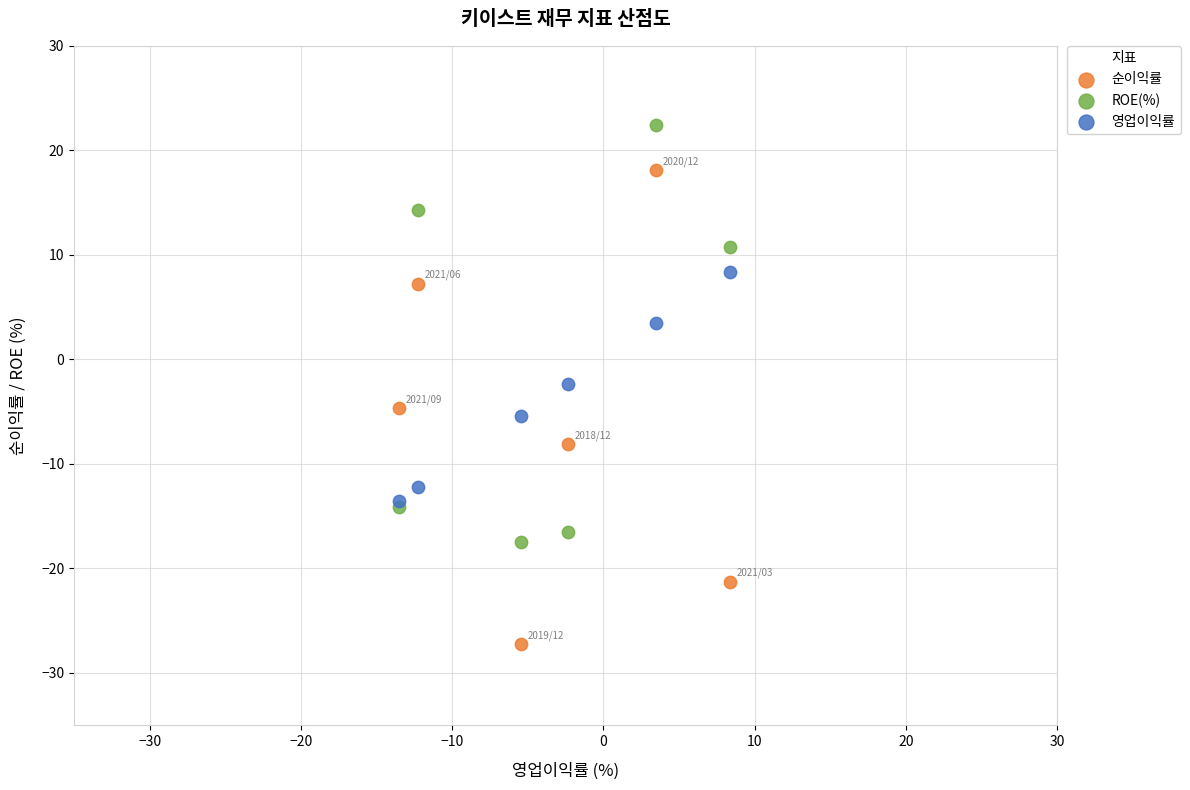

Which series reaches the maximum Y coordinate?

ROE(%)